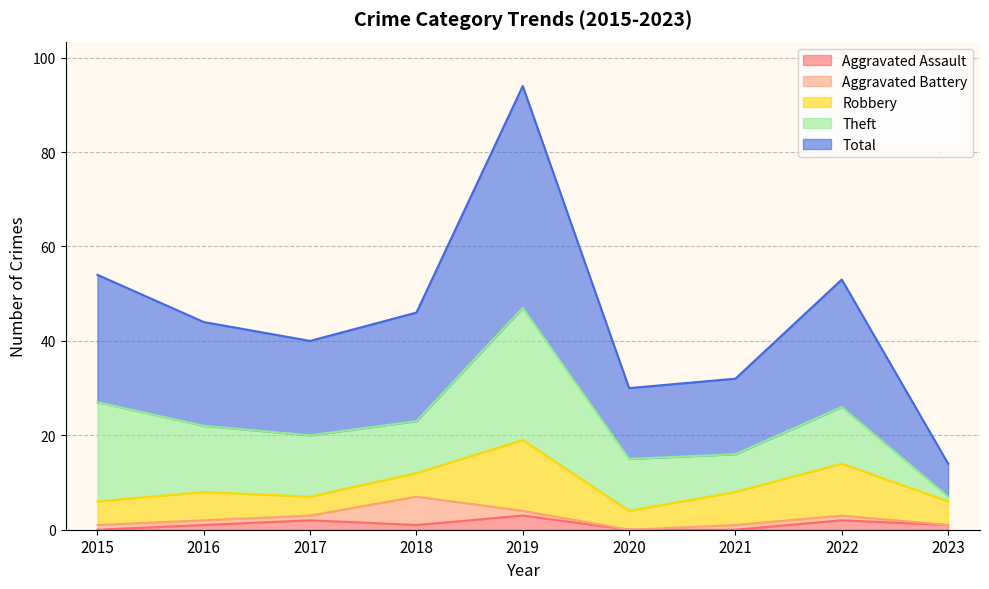

What is the sum of the Aggravated Battery values at 2023 and 2022?

1